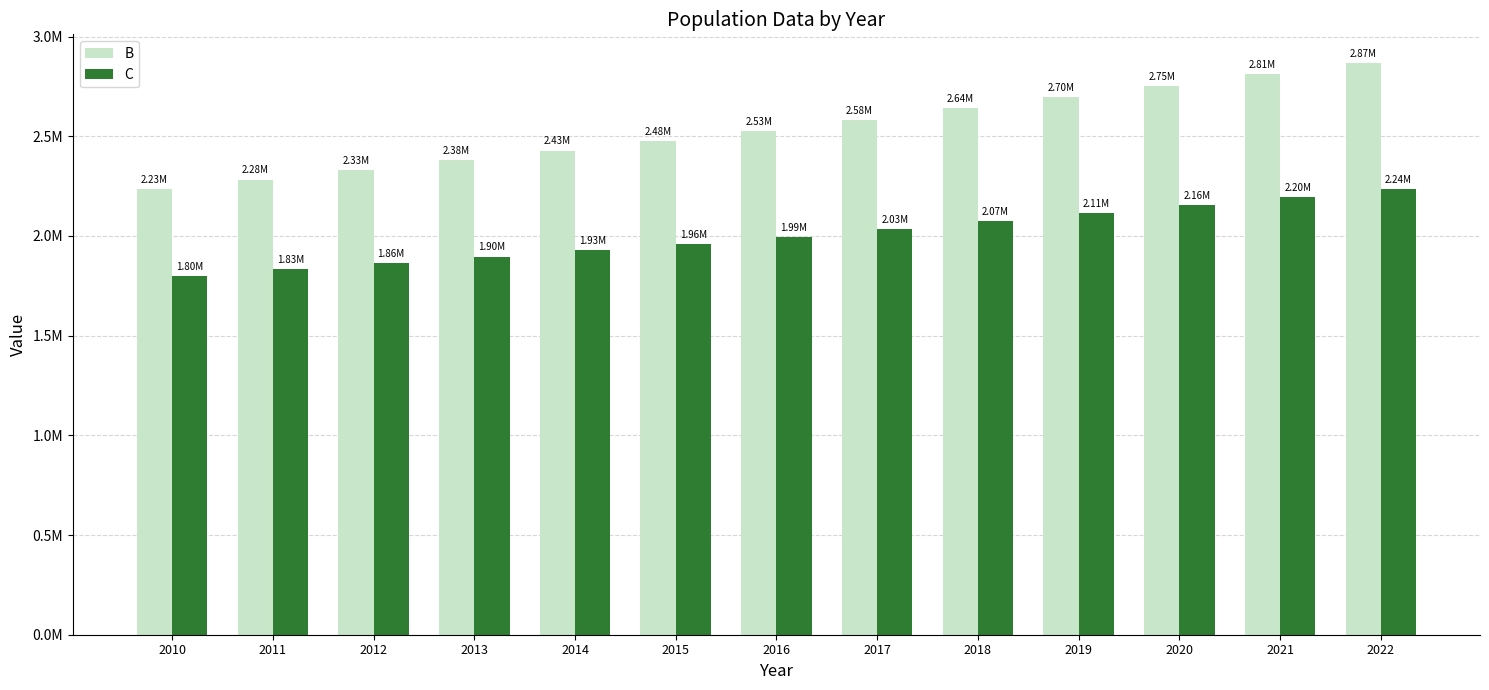

Does the chart contain stacked bars?

No